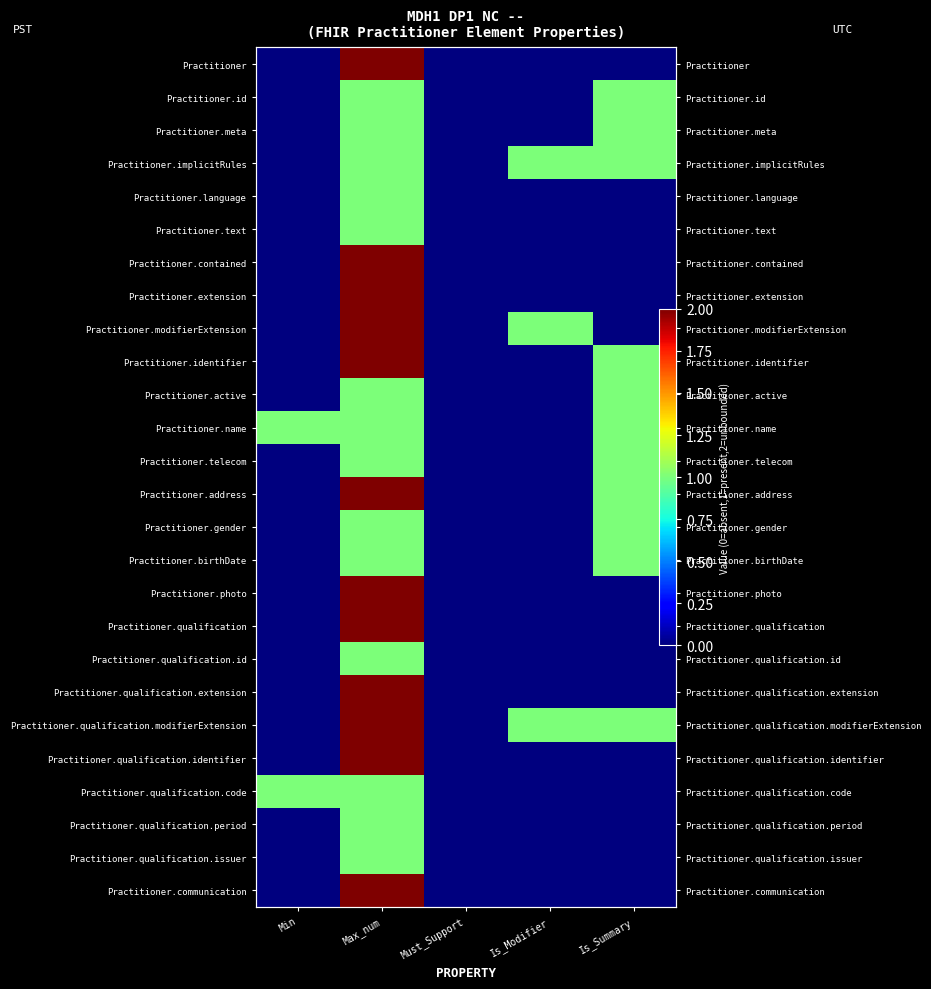

Is it true that Practitioner.photo equals 0 at Is_Summary?

True